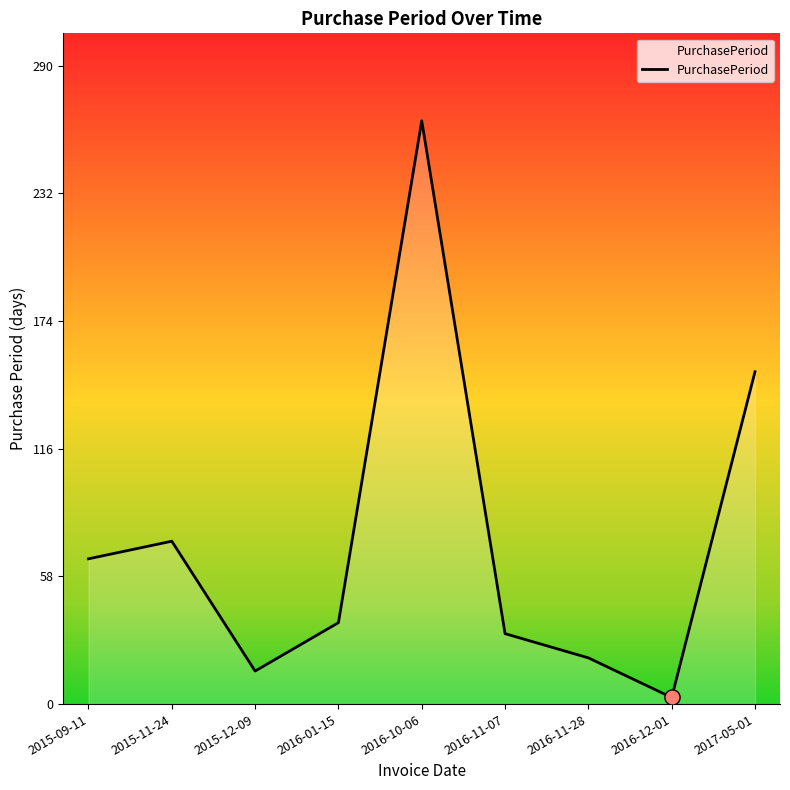

What is the ratio of the value at 2015-09-11 to the value at 2015-11-24?

0.9